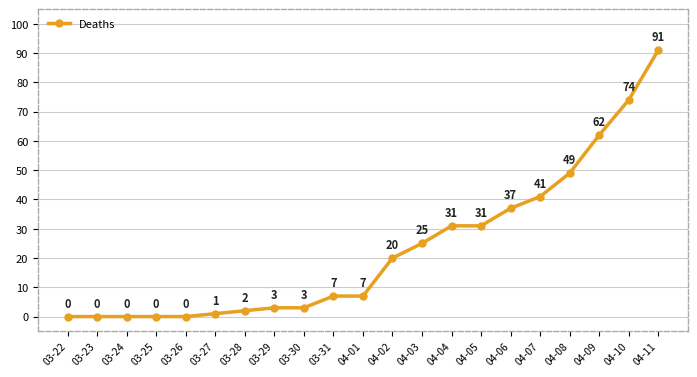

The chart shows a value of 0 at 03-26. True or false?

True